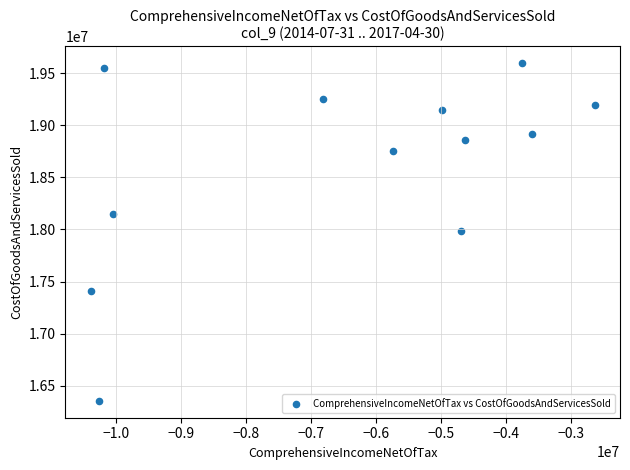

What is the average Y value?

18598000